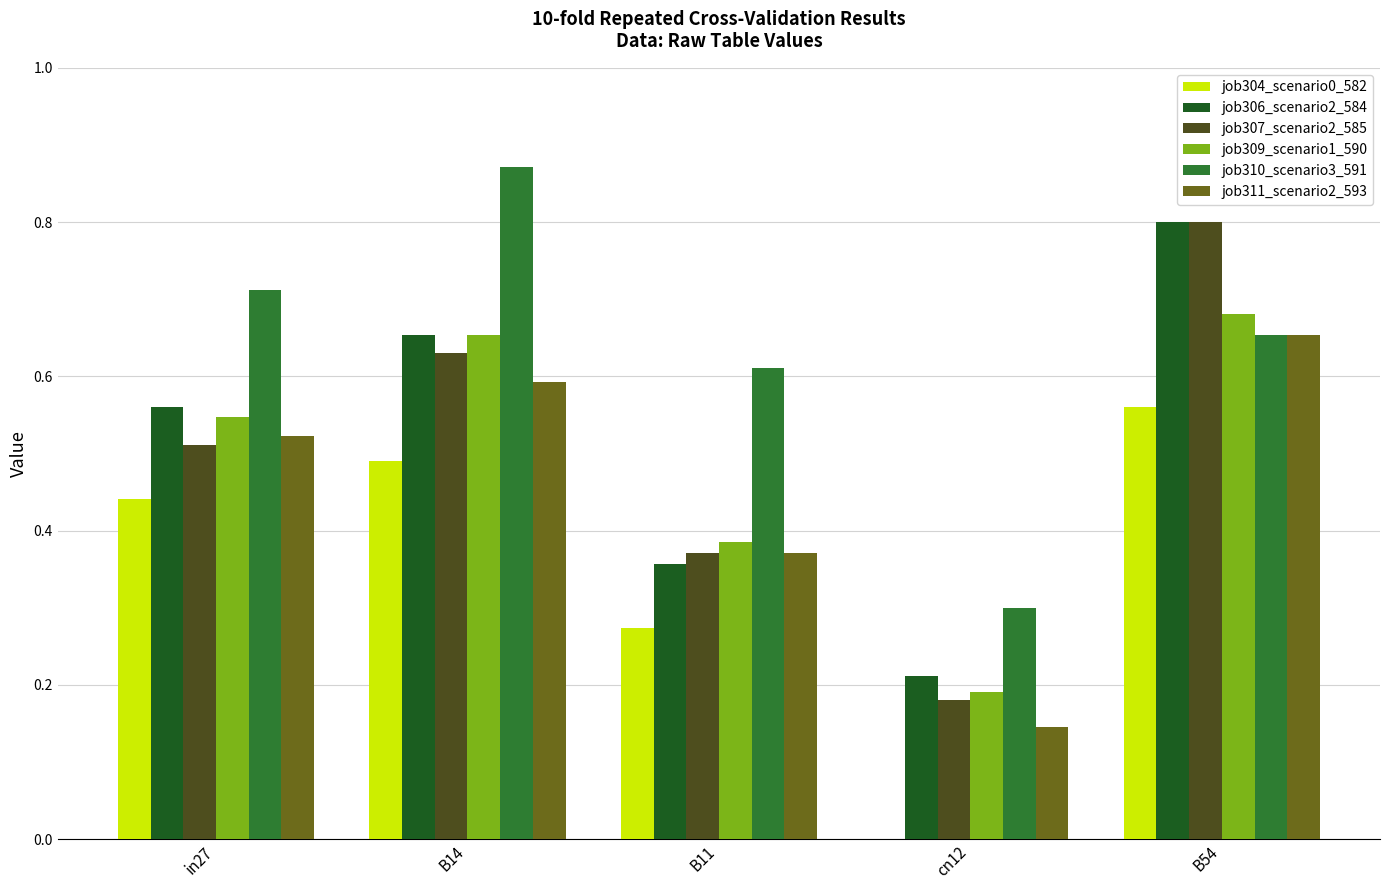

Which label corresponds to the largest value in the chart?

B14